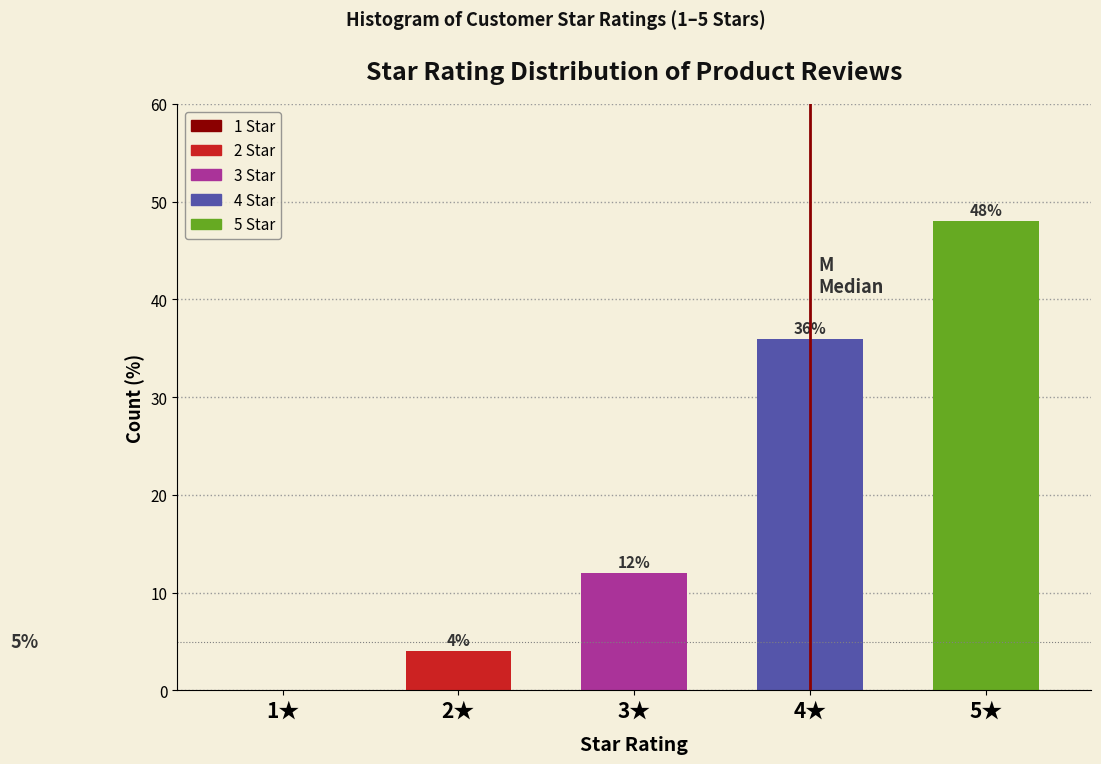

Reading left to right, list all the values displayed in this chart.

1★=0	2★=4	3★=12	4★=36	5★=48